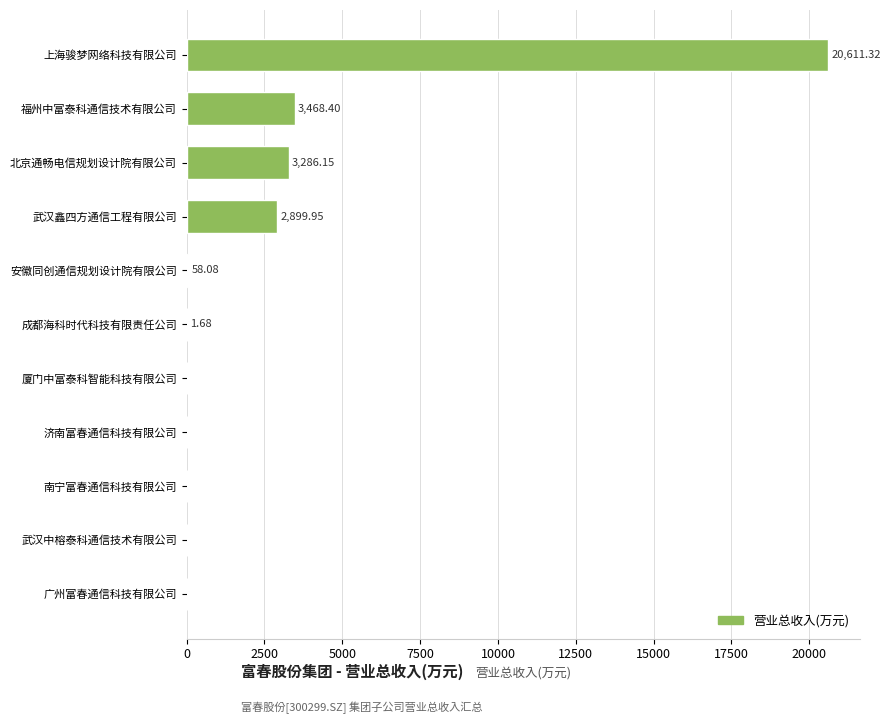

What is the sum of the values at 安徽同创通信规划设计院有限公司 and 成都海科时代科技有限责任公司?

59.8